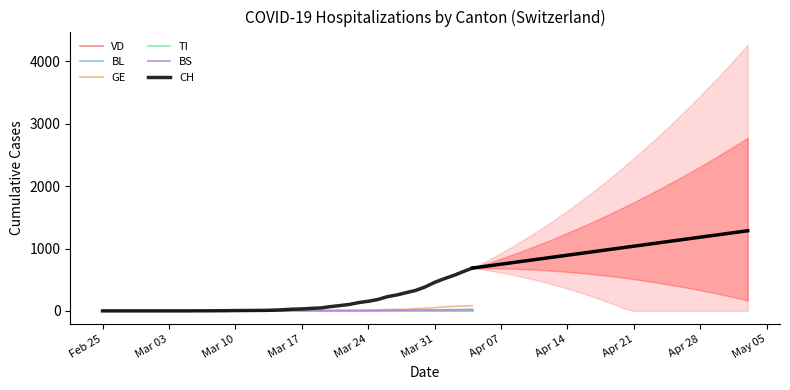

How many series are shown in this chart?

6